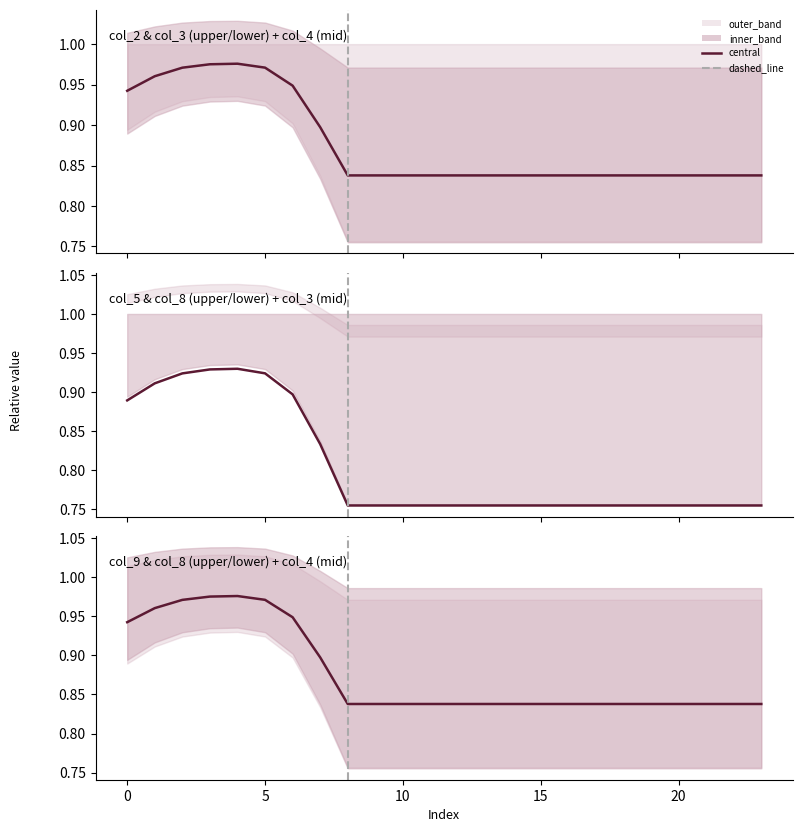

The col_4 series shows 1.0 at 4. True or false?

True